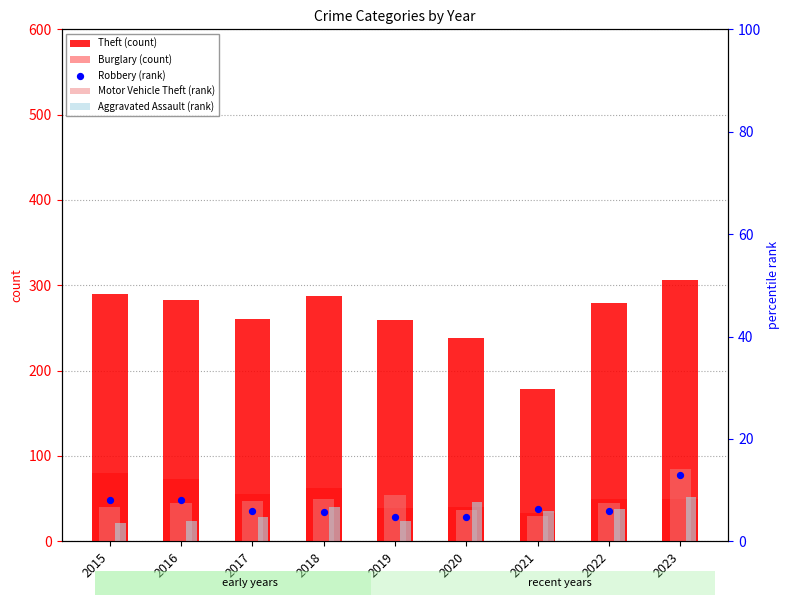

Which series has the largest Y range (max minus min)?

Theft (count)